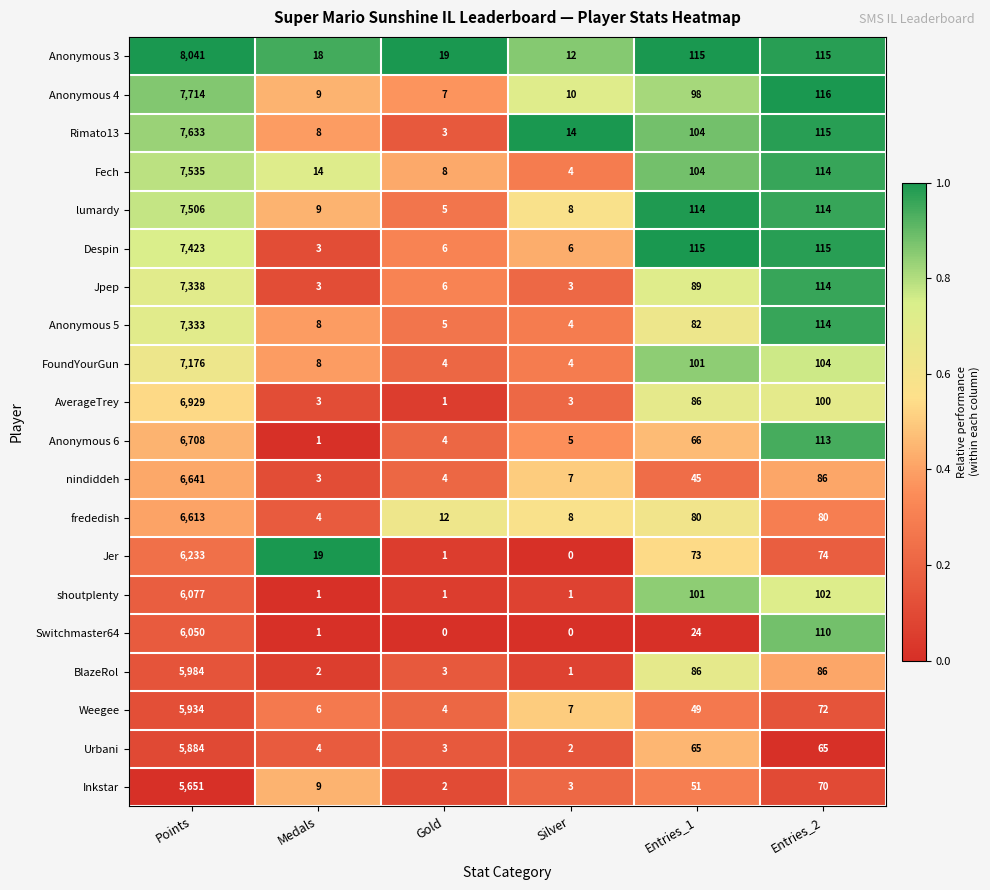

The Anonymous 6 series shows 66 at Entries_1. True or false?

True